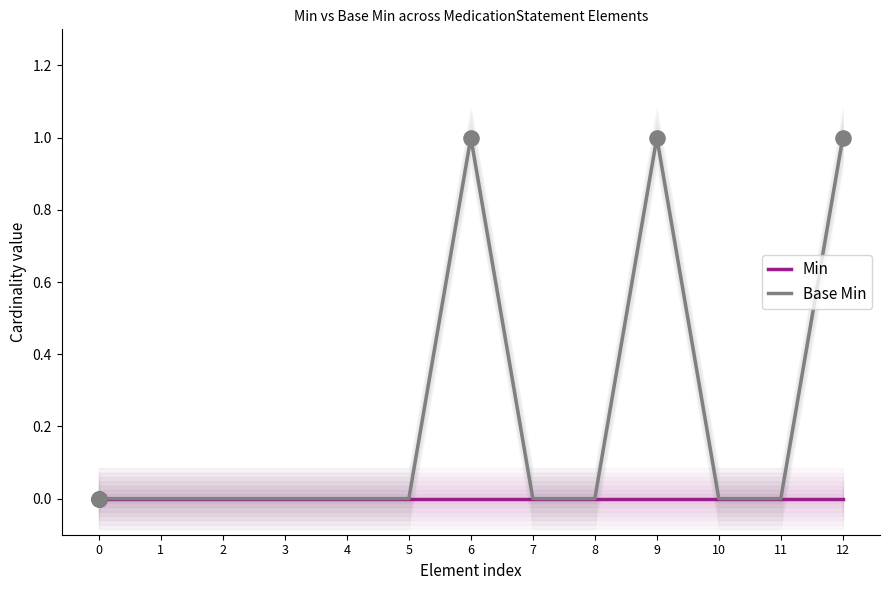

Which series has the widest spread of Y values?

Base Min